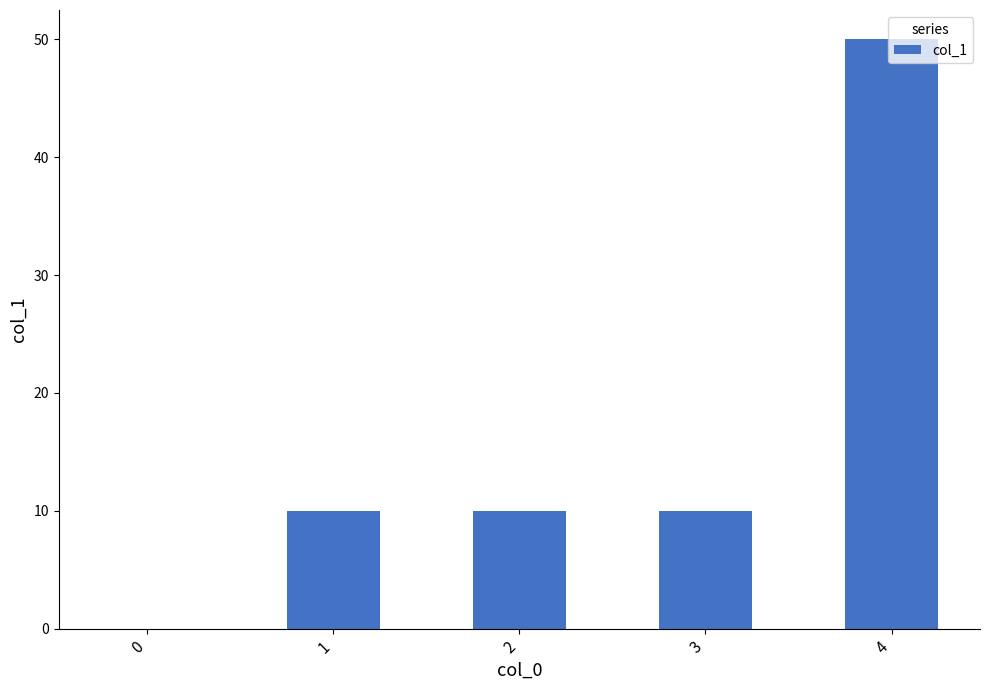

The value at 3 is 10. True or false?

True